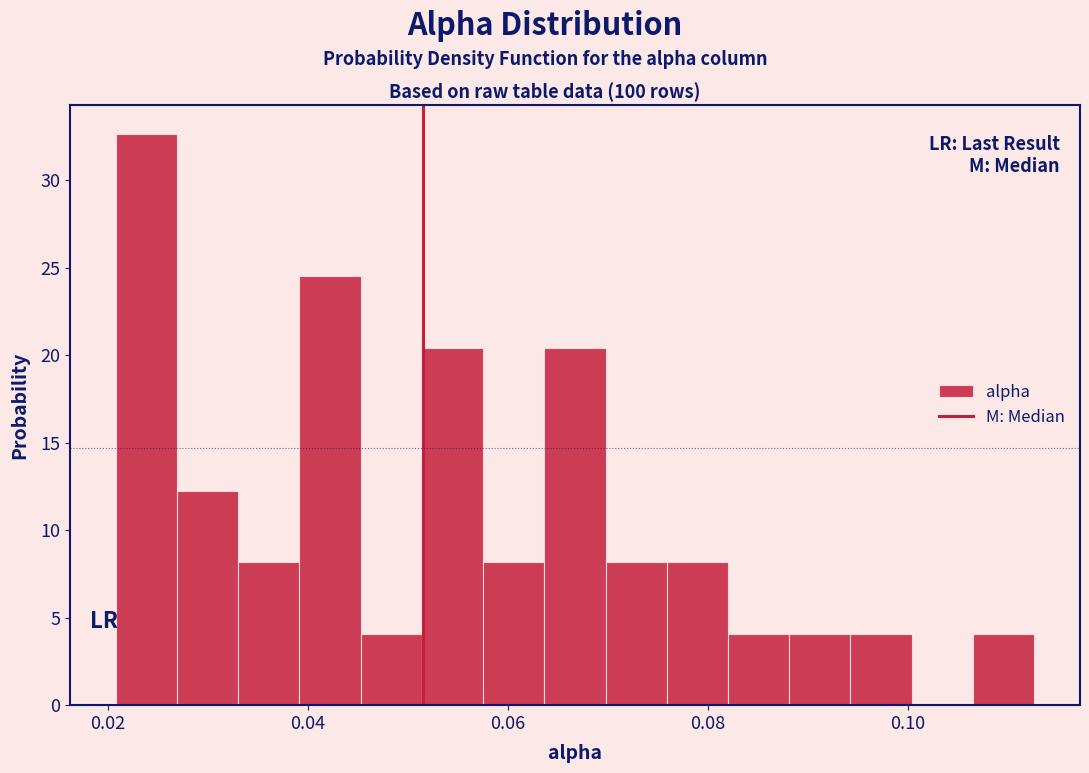

Around what value on the x-axis is the tallest bar? Give the approximate position of its centre, as read against the axis.

0.024